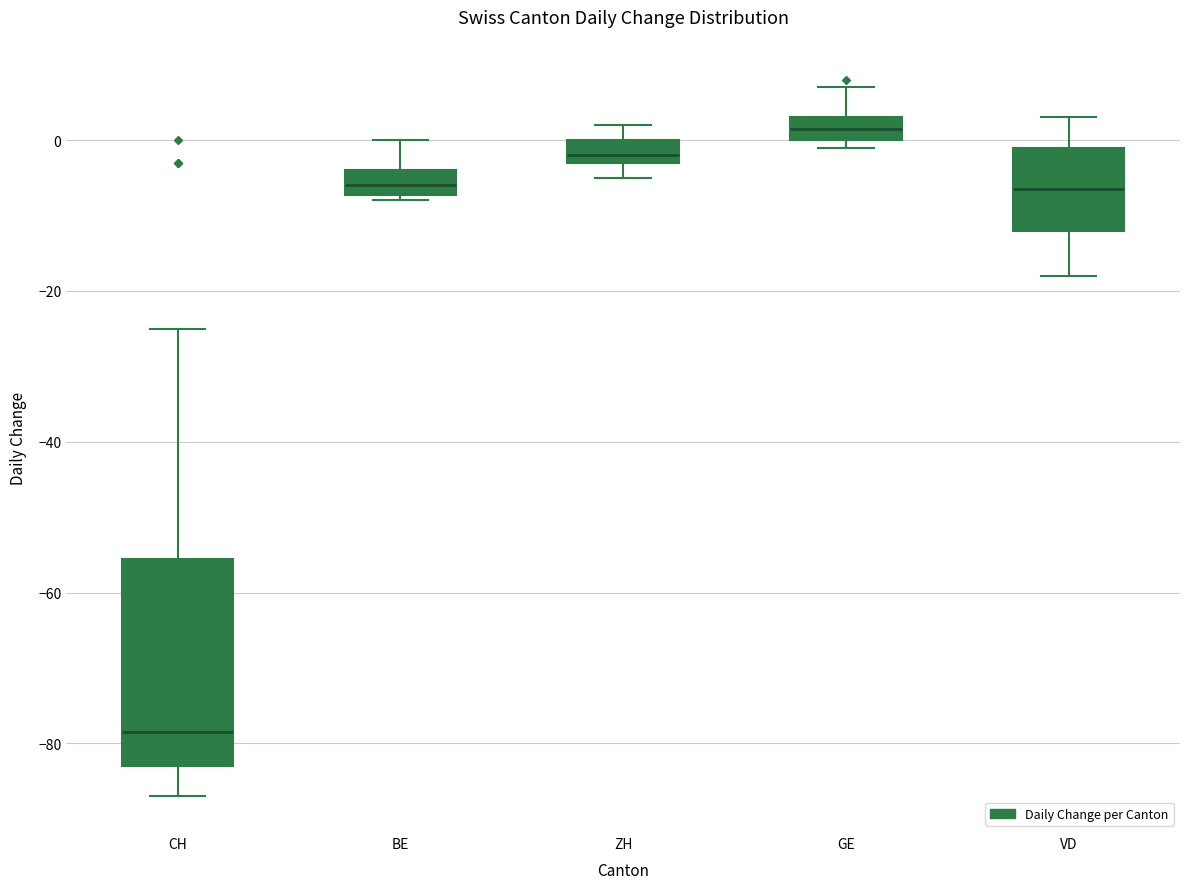

Where is the lower edge of the box for ZH on the y-axis? The values are not printed on the chart, so give them approximately, as read against the axis.

-2